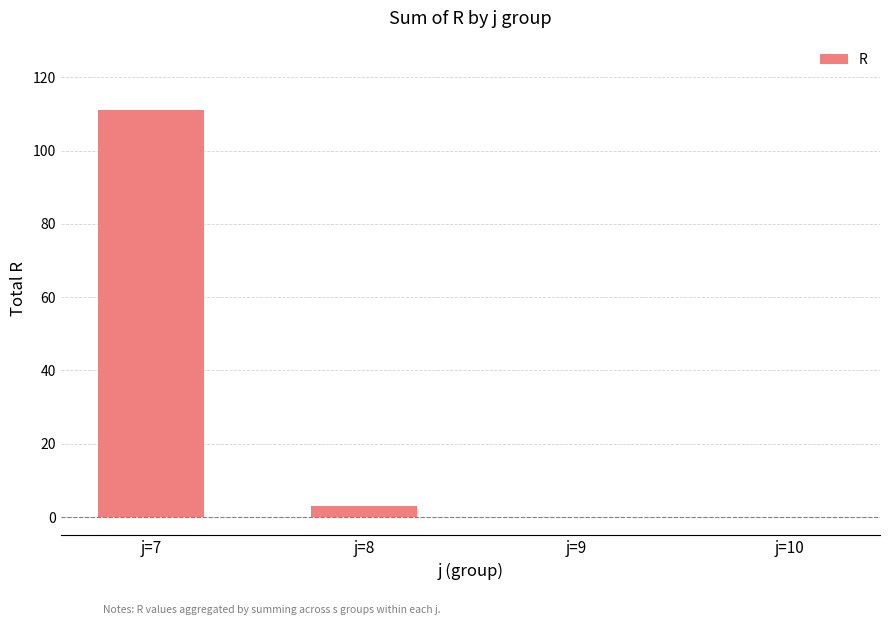

How many categories are shown in the chart?

4